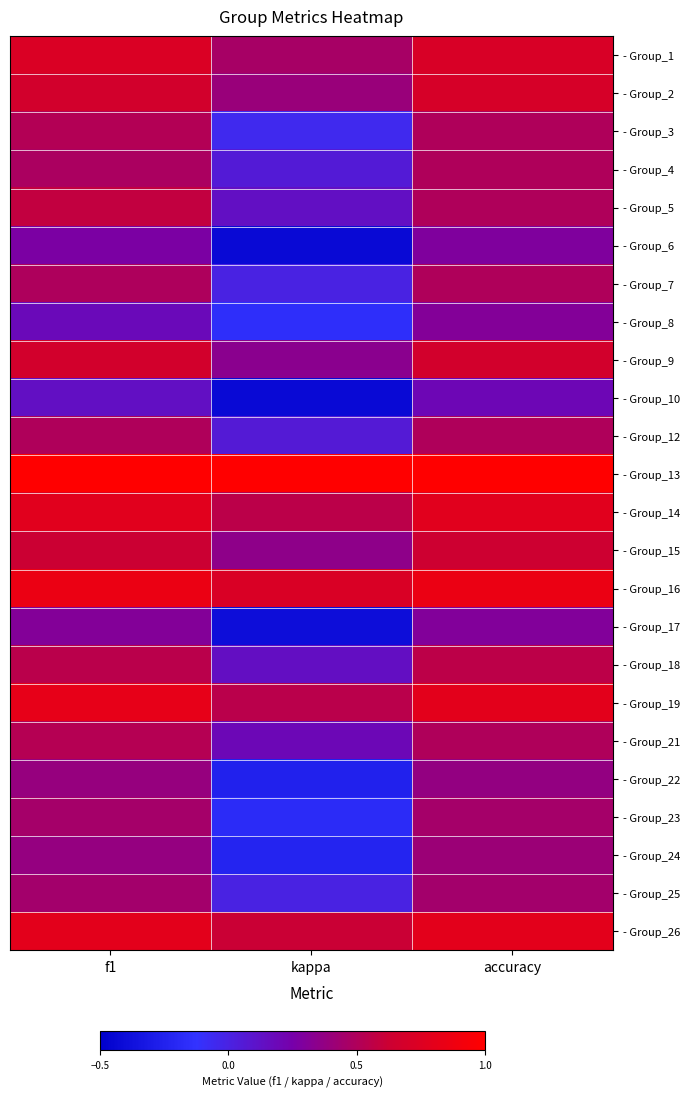

Reading left to right, what are all the values shown in this chart?

- Group_1: f1=0.7	kappa=0.5	accuracy=0.7
- Group_2: f1=0.7	kappa=0.4	accuracy=0.7
- Group_3: f1=0.5	kappa=-0.0	accuracy=0.5
- Group_4: f1=0.5	kappa=0.1	accuracy=0.5
- Group_5: f1=0.6	kappa=0.1	accuracy=0.5
- Group_6: f1=0.3	kappa=-0.4	accuracy=0.3
- Group_7: f1=0.5	kappa=0.0	accuracy=0.5
- Group_8: f1=0.2	kappa=-0.2	accuracy=0.3
- Group_9: f1=0.7	kappa=0.3	accuracy=0.7
- Group_10: f1=0.1	kappa=-0.4	accuracy=0.2
- Group_12: f1=0.5	kappa=0.1	accuracy=0.5
- Group_13: f1=1.0	kappa=1.0	accuracy=1.0
- Group_14: f1=0.8	kappa=0.6	accuracy=0.8
- Group_15: f1=0.6	kappa=0.4	accuracy=0.6
- Group_16: f1=0.9	kappa=0.7	accuracy=0.9
- Group_17: f1=0.3	kappa=-0.4	accuracy=0.3
- Group_18: f1=0.5	kappa=0.1	accuracy=0.6
- Group_19: f1=0.8	kappa=0.5	accuracy=0.8
- Group_21: f1=0.5	kappa=0.2	accuracy=0.5
- Group_22: f1=0.4	kappa=-0.2	accuracy=0.4
- Group_23: f1=0.5	kappa=-0.2	accuracy=0.5
- Group_24: f1=0.4	kappa=-0.2	accuracy=0.4
- Group_25: f1=0.4	kappa=0.0	accuracy=0.4
- Group_26: f1=0.8	kappa=0.6	accuracy=0.8